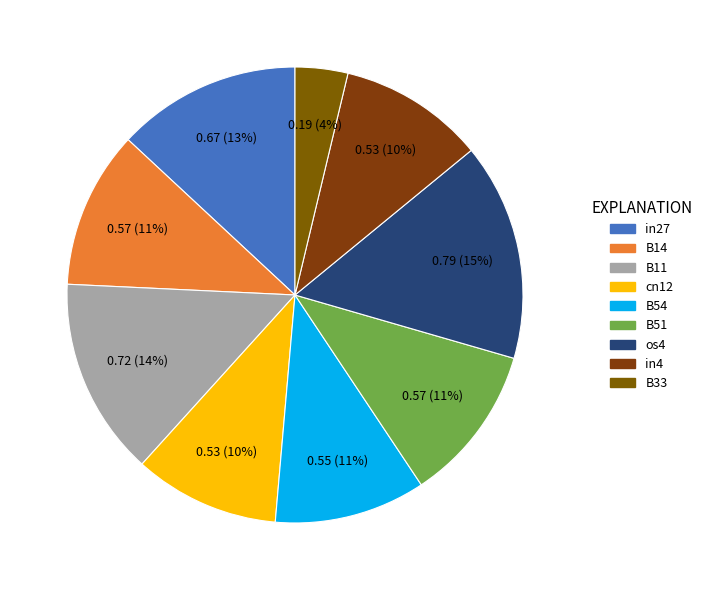

To the nearest percent, what percentage of the pie is in27?

13%